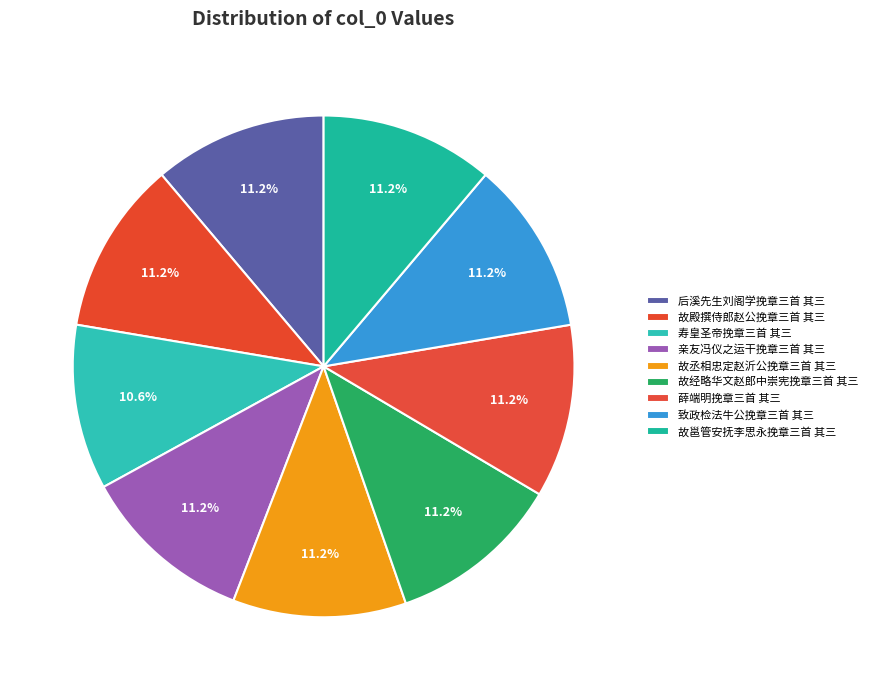

Rank the categories by value from lowest to highest.

寿皇圣帝挽章三首 其三, 后溪先生刘阁学挽章三首 其三, 亲友冯仪之运干挽章三首 其三, 故丞相忠定赵沂公挽章三首 其三, 故经略华文赵郎中崇宪挽章三首 其三, 故邕管安抚李思永挽章三首 其三, 故殿撰侍郎赵公挽章三首 其三, 致政检法牛公挽章三首 其三, 薛端明挽章三首 其三